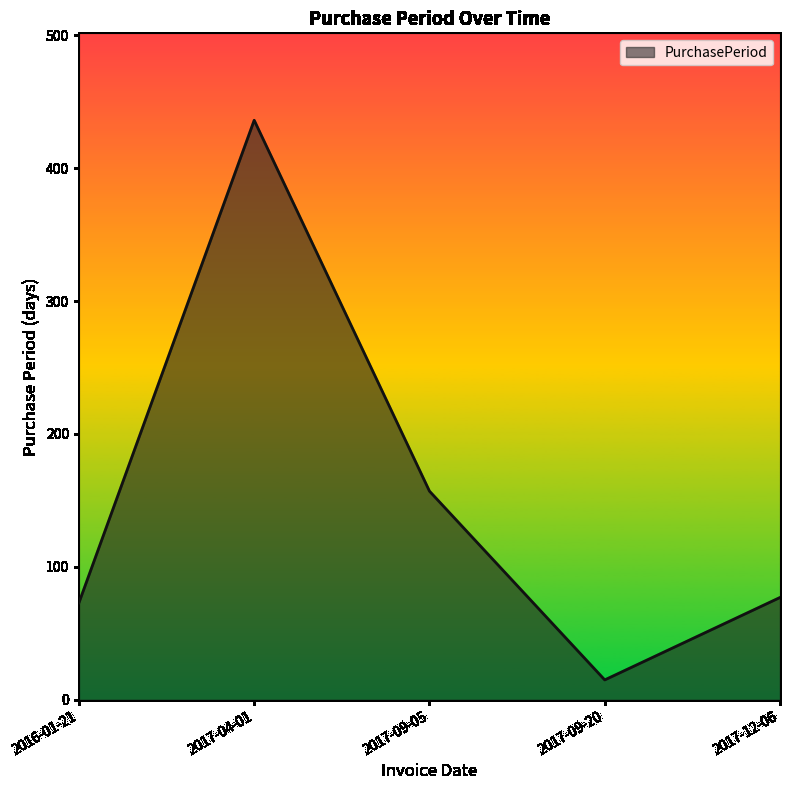

What is the change in value from 2017-04-01 to 2017-09-05?

-279